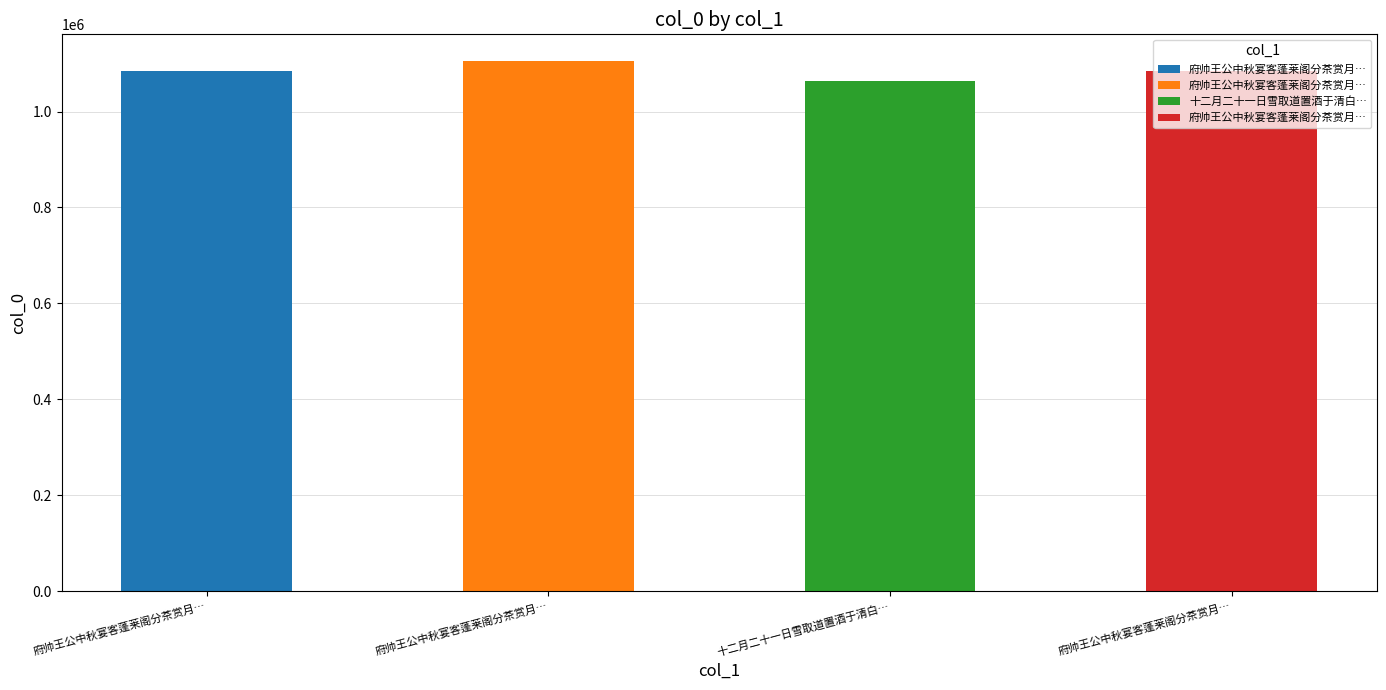

What is the change in value from 府帅王公中秋宴客蓬莱阁分茶赏月于清白亭某以幕僚与焉坐上成二绝 其一 to 府帅王公中秋宴客蓬莱阁分茶赏月于清白亭某以幕僚与焉坐上成二绝?

+20562